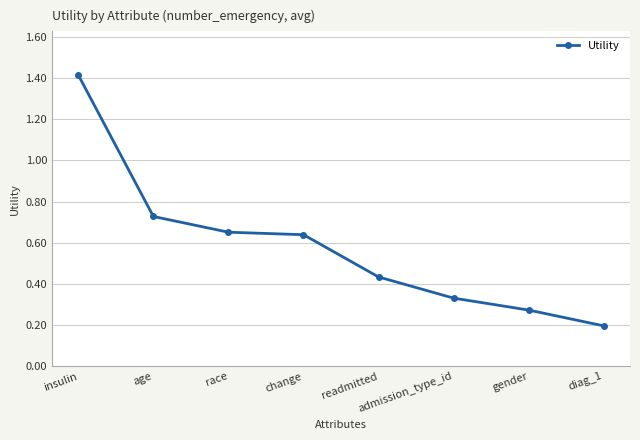

What position from the right is insulin?

8